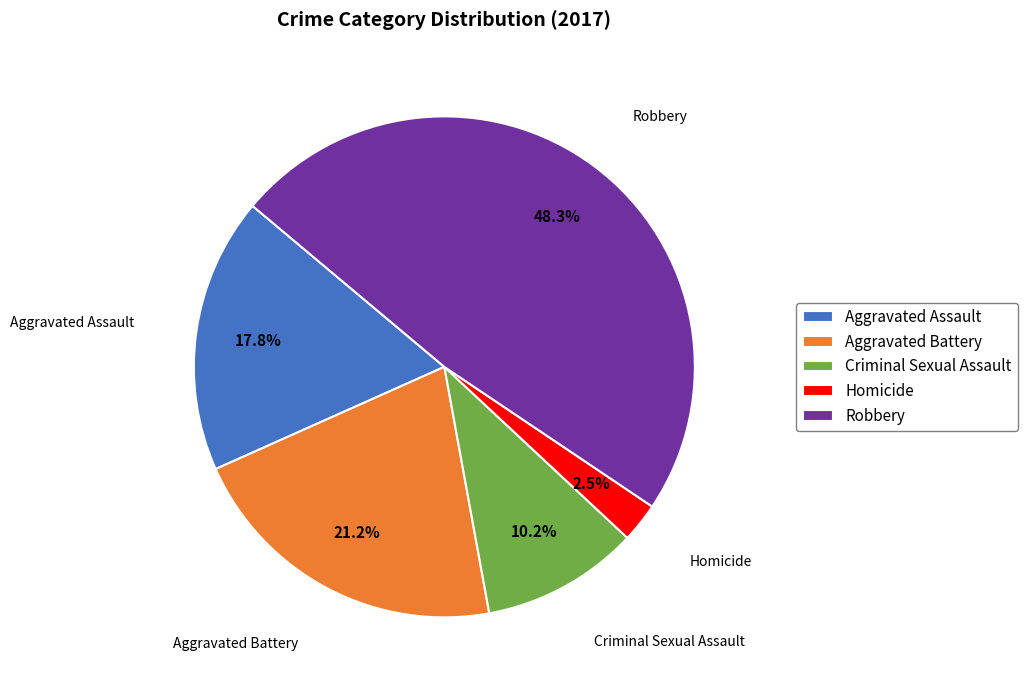

The Robbery slice represents 62% of the pie. True or false?

False